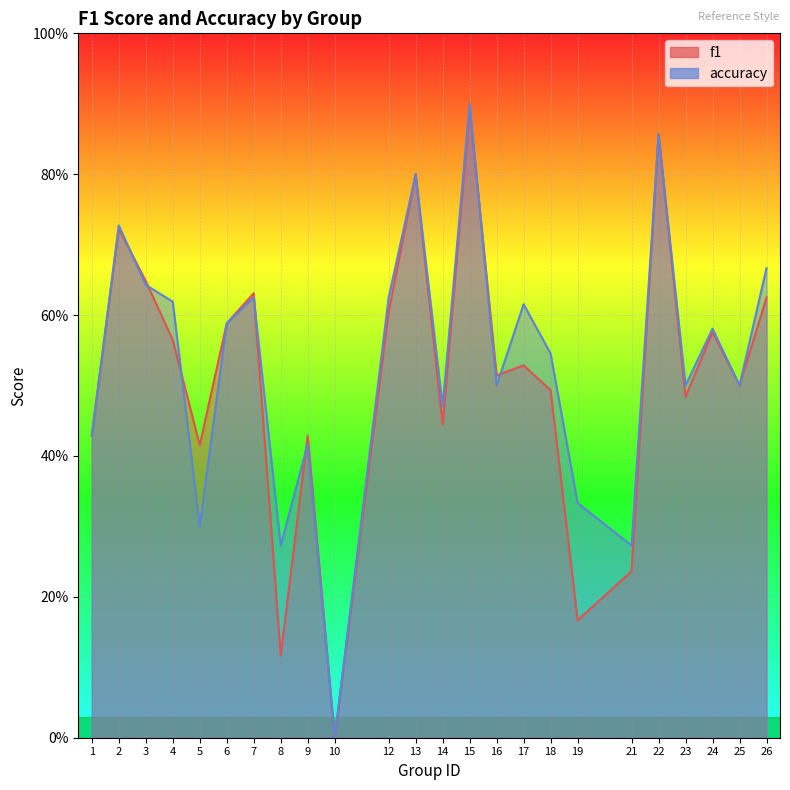

List the labels in order of accuracy value, largest first.

15, 22, 13, 2, 26, 3, 7, 12, 4, 17, 6, 24, 18, 16, 23, 25, 14, 1, 9, 19, 5, 8, 21, 10